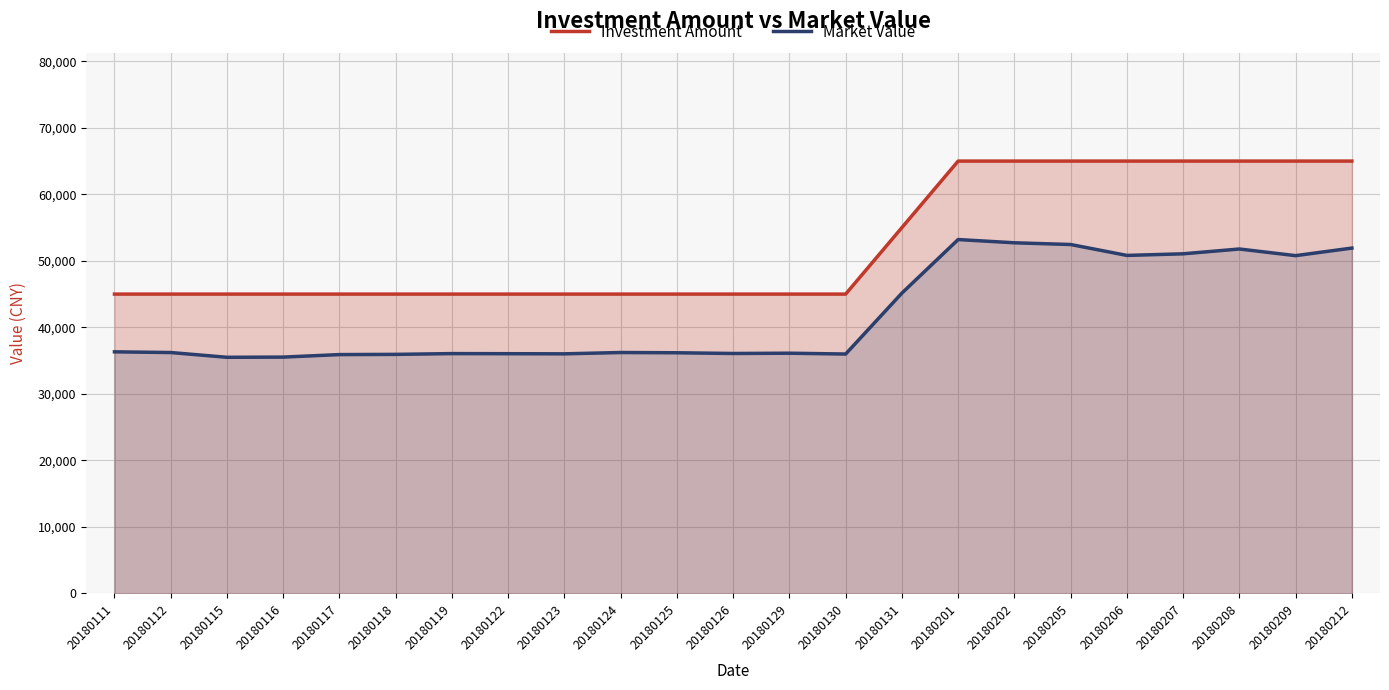

What is the value of the Market Value point at the 9th from the left?

36016.7